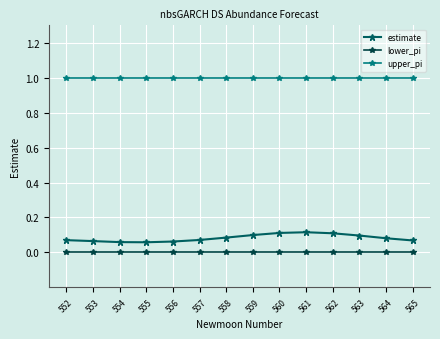

True or false: estimate and upper_pi intersect in this chart.

False